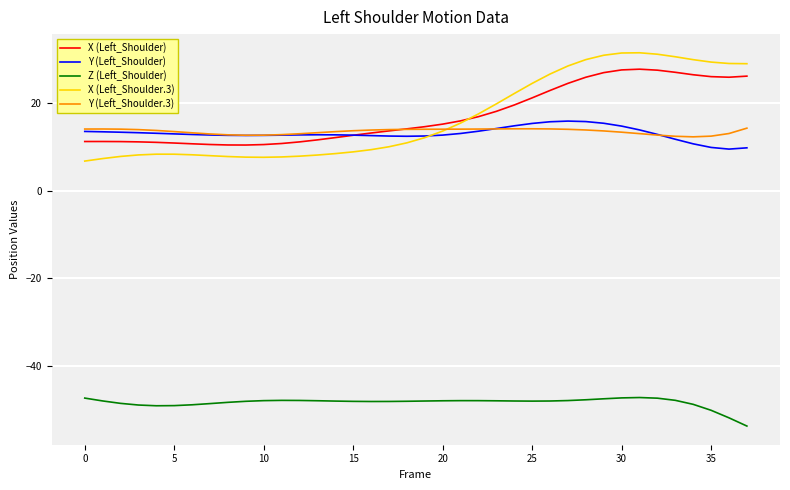

What is the greatest value displayed?

31.5